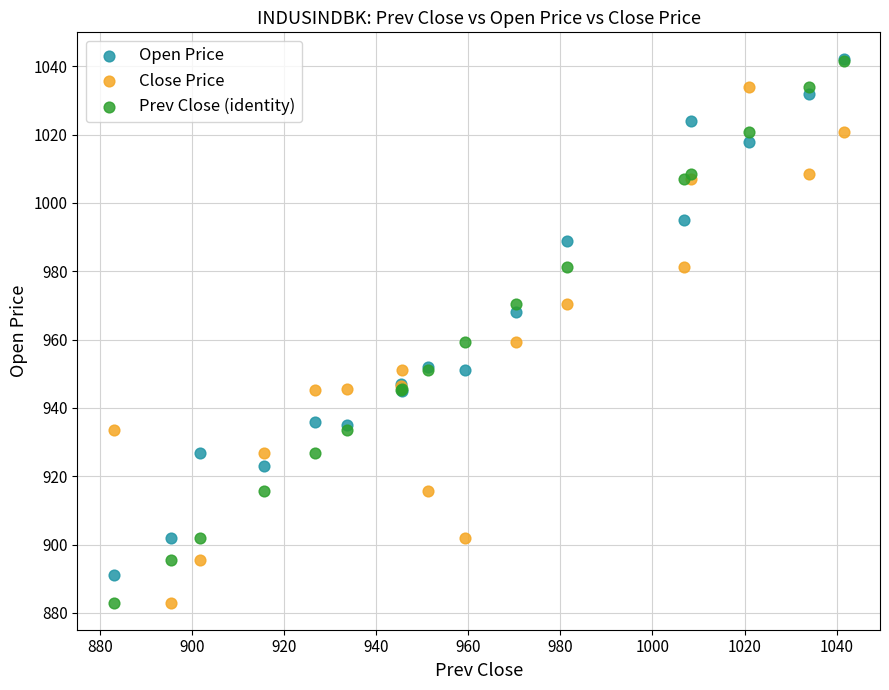

In the Open Price series, what Y value is closest to 966?

968.0